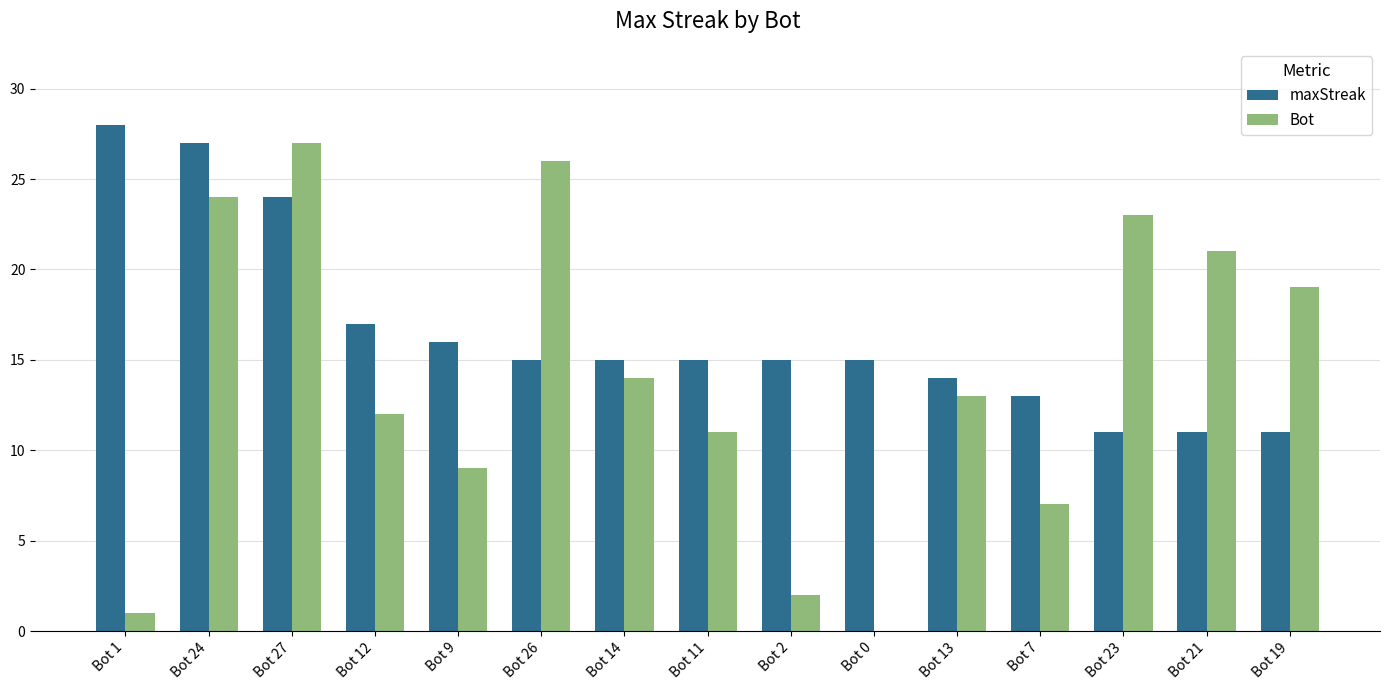

What is the sum of all Bot values?

209